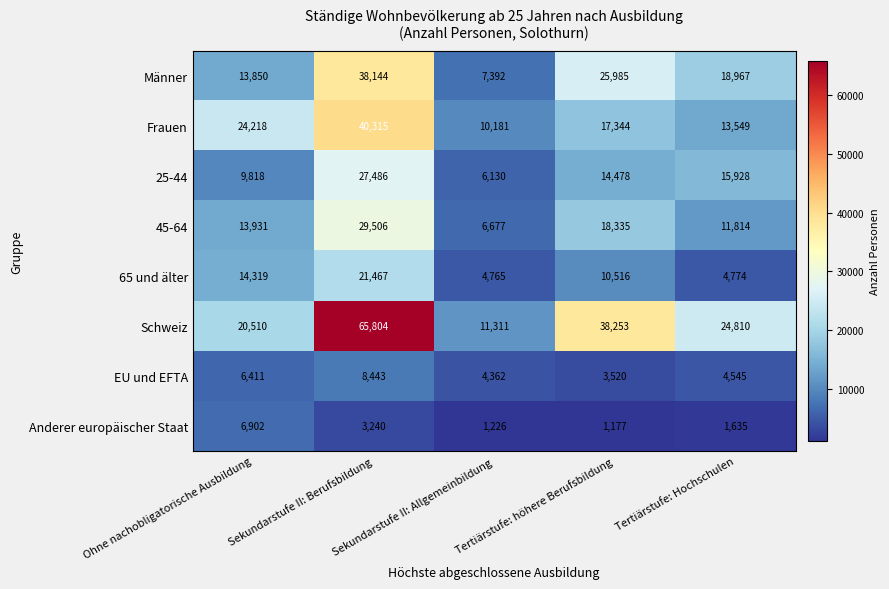

What is the sum of all Schweiz values?

160688